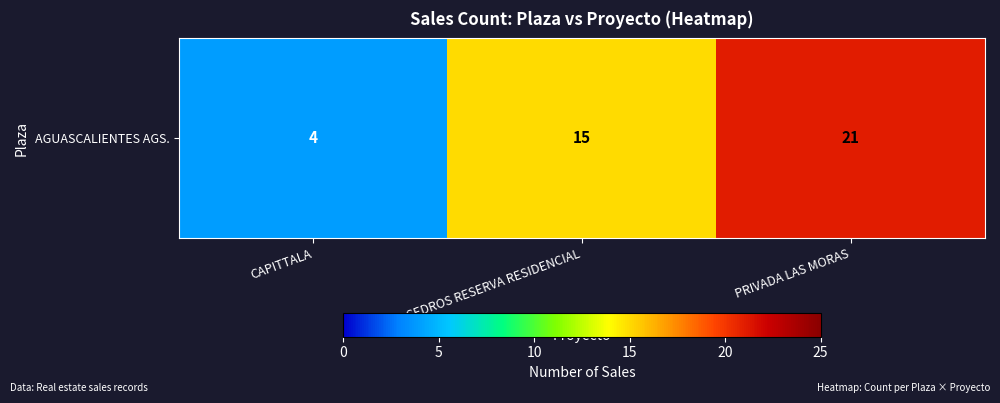

What is the change in value from CAPITTALA to CEDROS RESERVA RESIDENCIAL?

+11